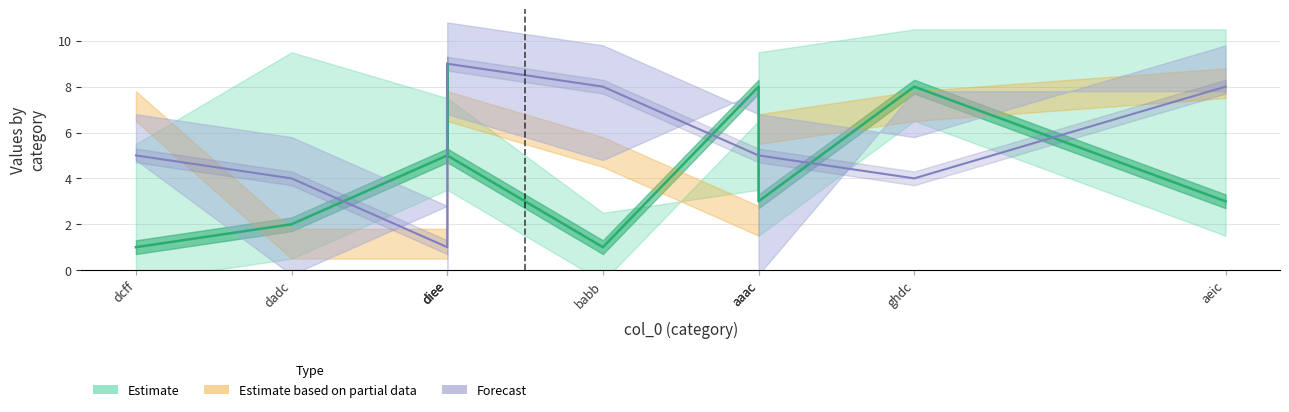

At which label does col_3 reach its minimum?

babb